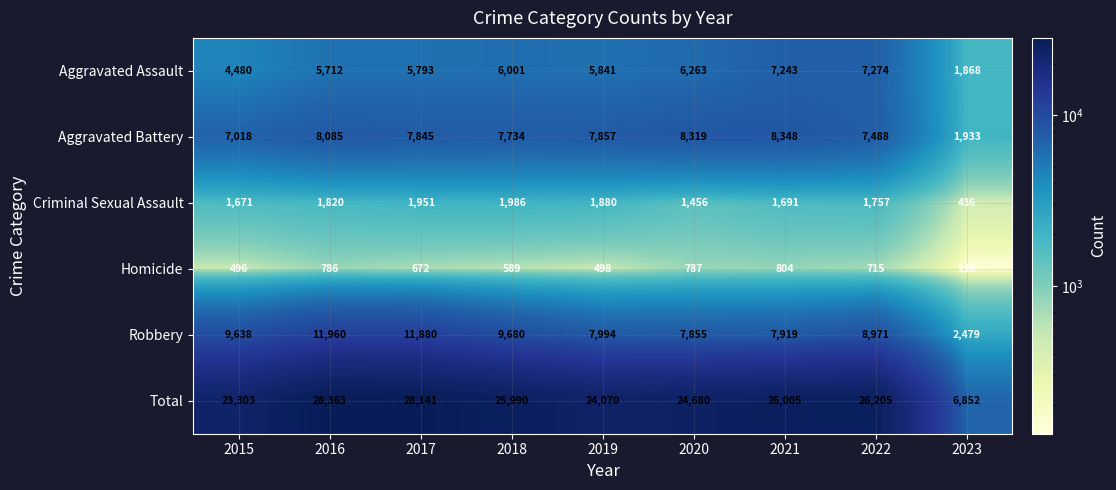

What is the approximate value of Criminal Sexual Assault at 2023, to the nearest 100?

400